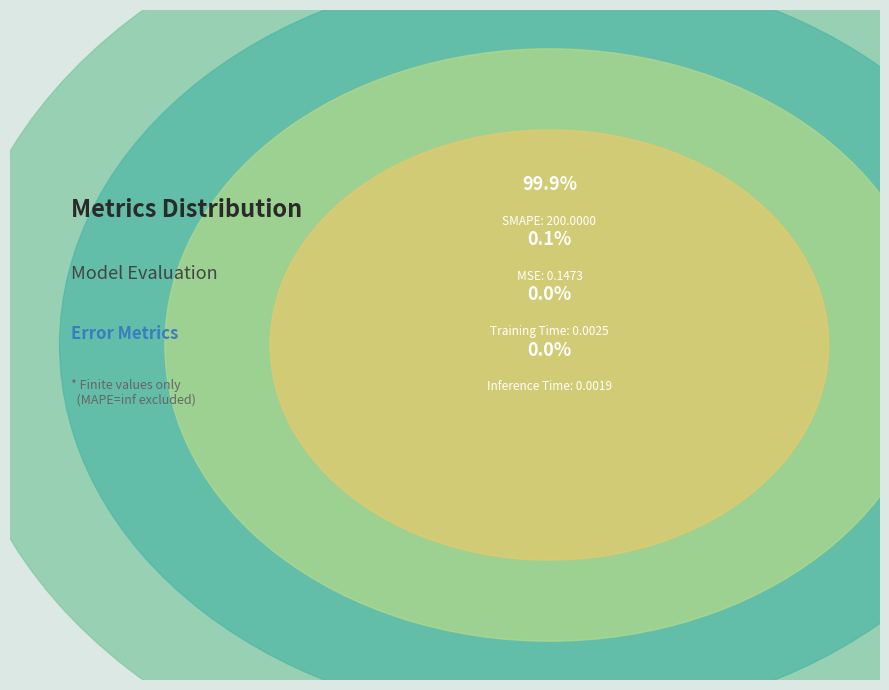

Rank the categories by value from highest to lowest.

SMAPE, MSE, Training Time, Inference Time